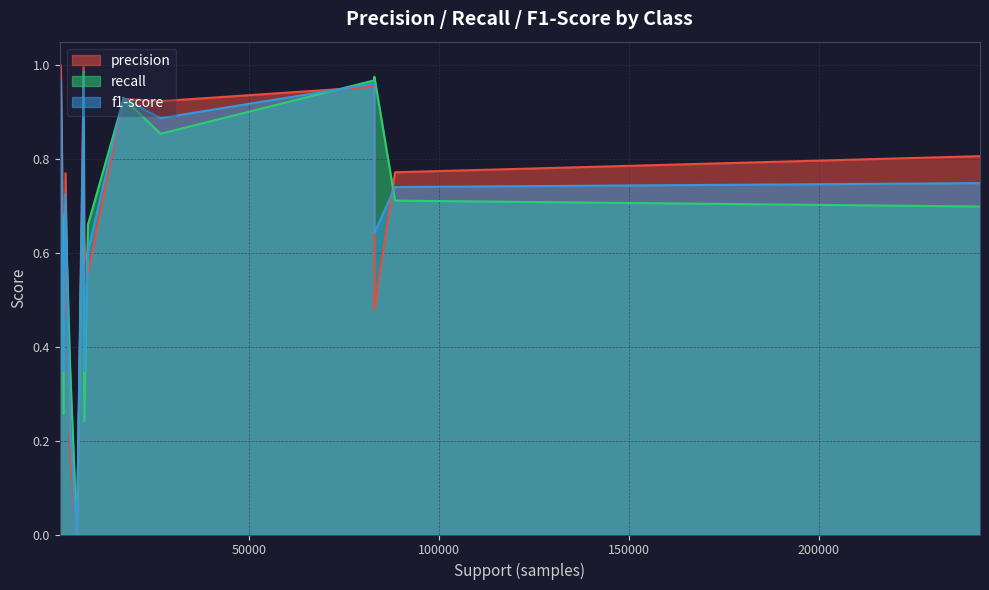

True or false: precision has a value of 0.8 at 55.0.

True